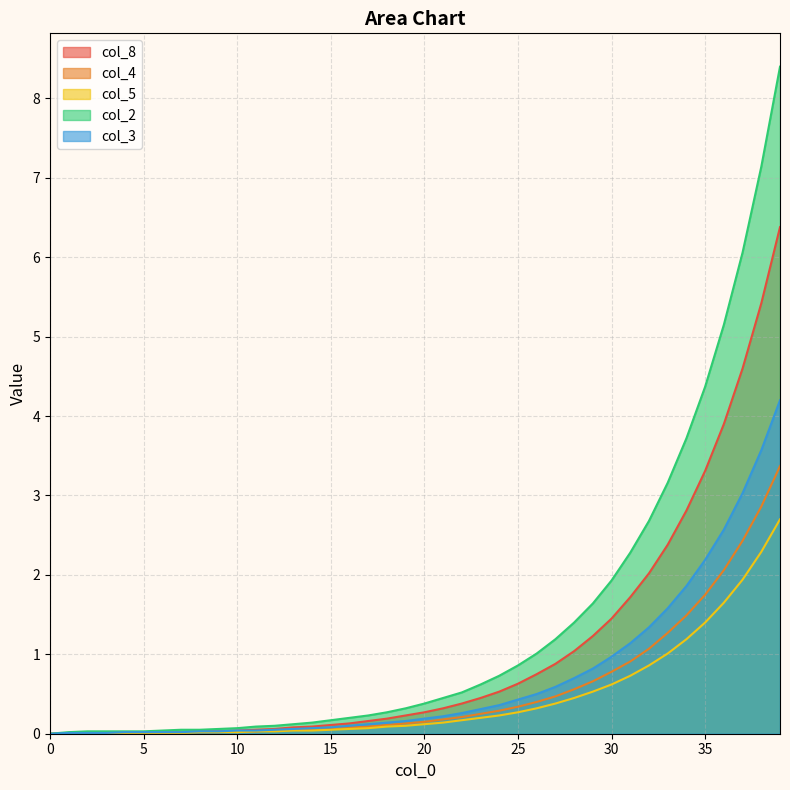

Reading left to right, transcribe all the data shown in this chart.

col_8: 0.0	0.0	0.0	0.0	0.0	0.0	0.0	0.0	0.0	0.0	0.0	0.1	0.1	0.1	0.1	0.1	0.1	0.2	0.2	0.2	0.3	0.3	0.4	0.5	0.5	0.6	0.8	0.9	1.0	1.2	1.4	1.7	2.0	2.4	2.8	3.3	3.9	4.6	5.4	6.4
col_4: 0.0	0.0	0.0	0.0	0.0	0.0	0.0	0.0	0.0	0.0	0.0	0.0	0.0	0.1	0.1	0.1	0.1	0.1	0.1	0.1	0.1	0.2	0.2	0.2	0.3	0.3	0.4	0.5	0.6	0.7	0.8	0.9	1.1	1.3	1.5	1.8	2.1	2.4	2.9	3.4
col_5: 0.0	0.0	0.0	0.0	0.0	0.0	0.0	0.0	0.0	0.0	0.0	0.0	0.0	0.0	0.0	0.1	0.1	0.1	0.1	0.1	0.1	0.1	0.2	0.2	0.2	0.3	0.3	0.4	0.5	0.5	0.6	0.7	0.9	1.0	1.2	1.4	1.6	1.9	2.3	2.7
col_2: 0.0	0.0	0.0	0.0	0.0	0.0	0.0	0.1	0.1	0.1	0.1	0.1	0.1	0.1	0.1	0.2	0.2	0.2	0.3	0.3	0.4	0.5	0.5	0.6	0.7	0.9	1.0	1.2	1.4	1.6	1.9	2.3	2.7	3.2	3.7	4.4	5.2	6.1	7.1	8.4
col_3: 0.0	0.0	0.0	0.0	0.0	0.0	0.0	0.0	0.0	0.0	0.0	0.0	0.1	0.1	0.1	0.1	0.1	0.1	0.1	0.2	0.2	0.2	0.3	0.3	0.4	0.4	0.5	0.6	0.7	0.8	1.0	1.1	1.3	1.6	1.9	2.2	2.6	3.0	3.6	4.2